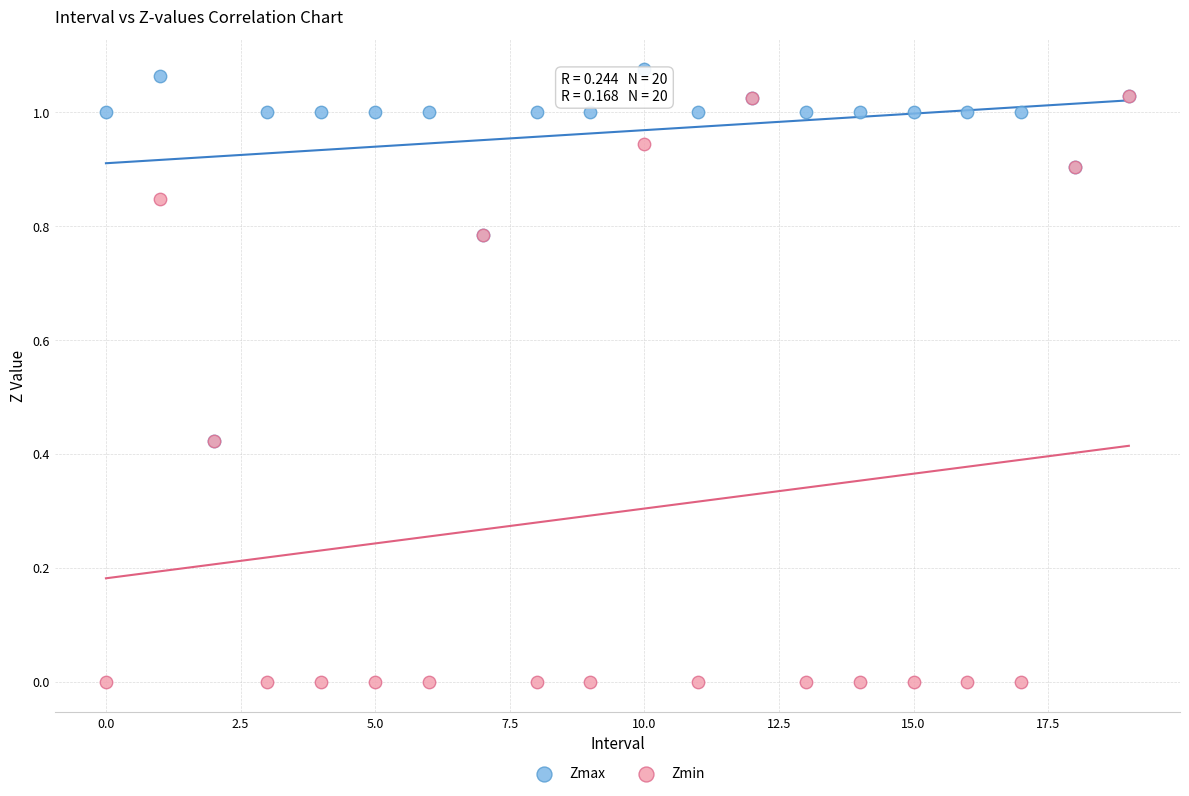

What are all the series names shown in the legend?

Zmax, Zmin